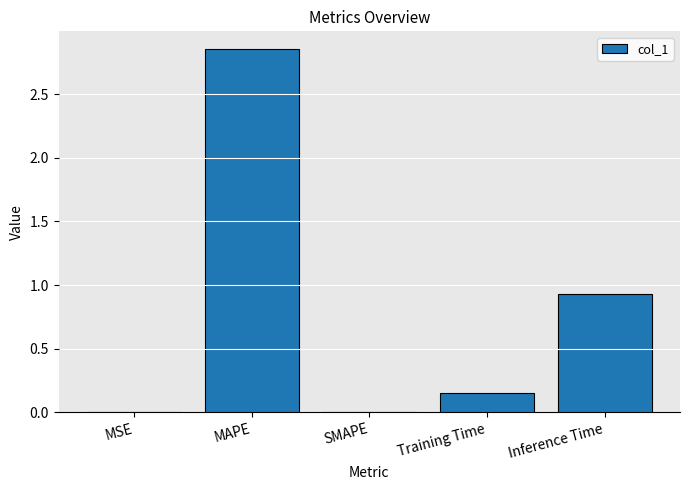

The value at SMAPE is -1.6. True or false?

False